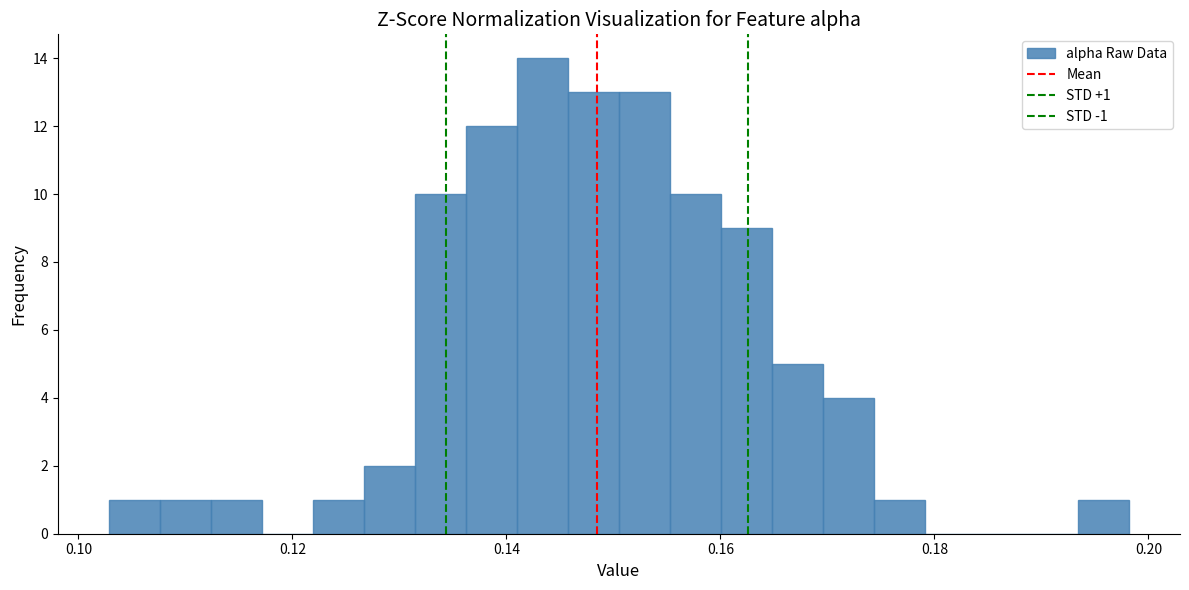

Read against the x-axis, roughly where is the centre of the tallest bar?

0.144